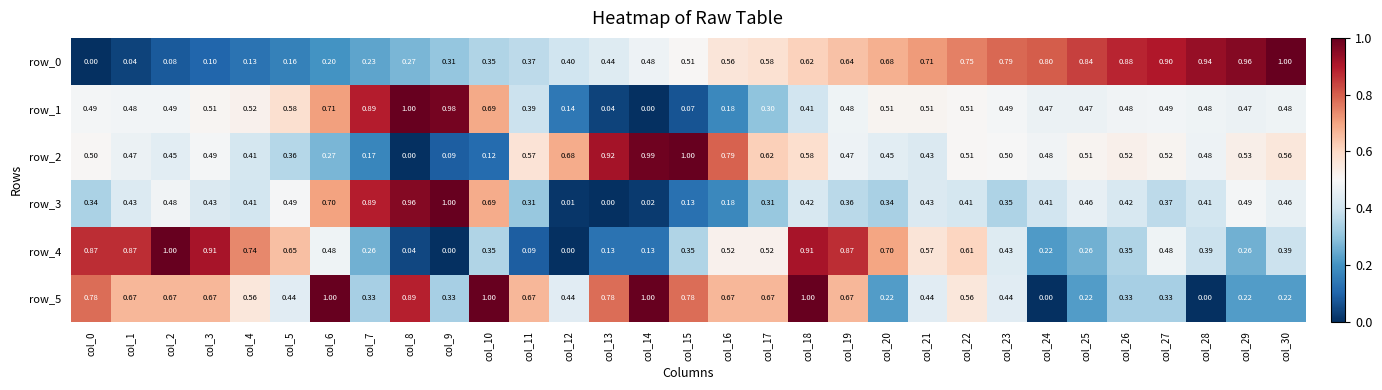

Is the value of row_1 at col_1 greater than the value of row_0 at col_30?

No